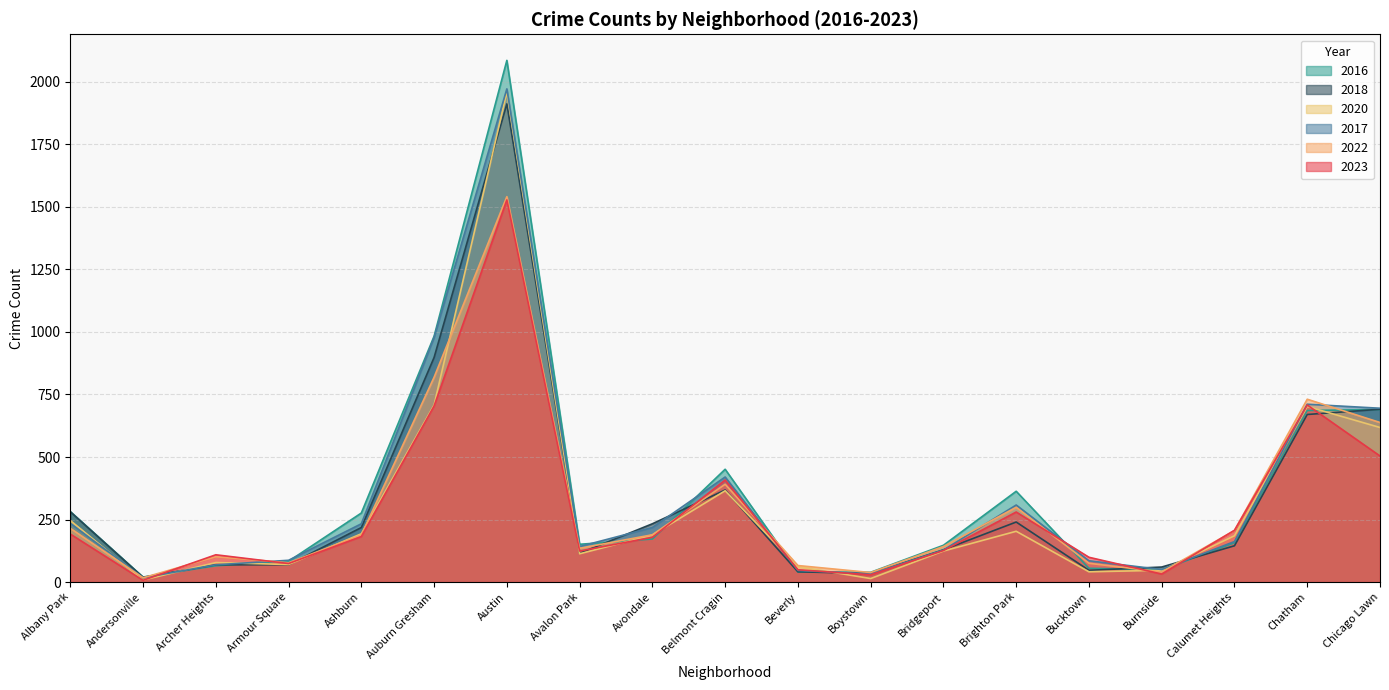

Which has a higher value, Ashburn or Bridgeport?

Ashburn